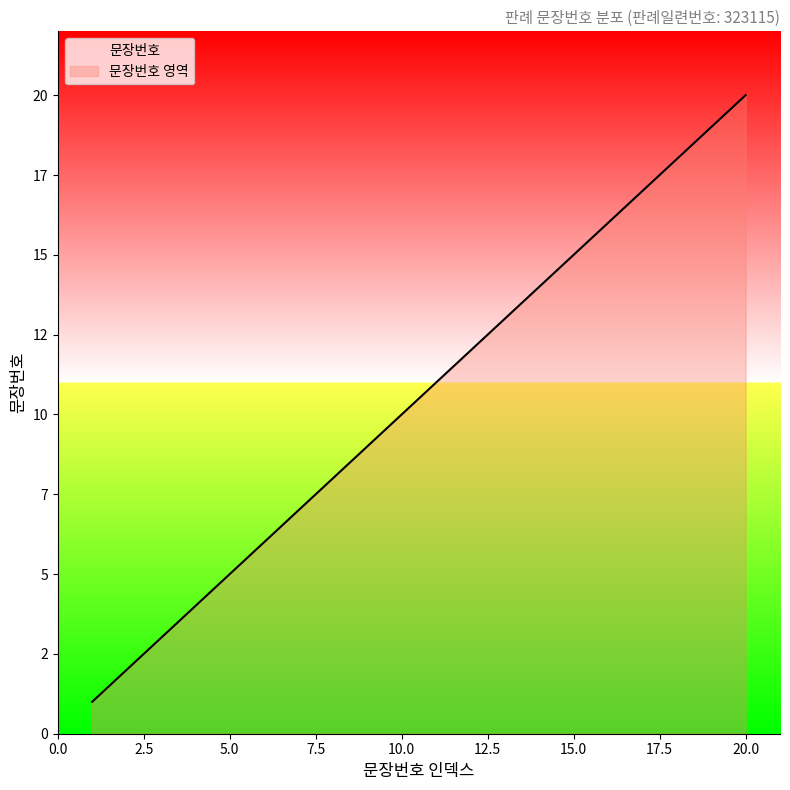

What is the value of the 2nd point from the left?

2